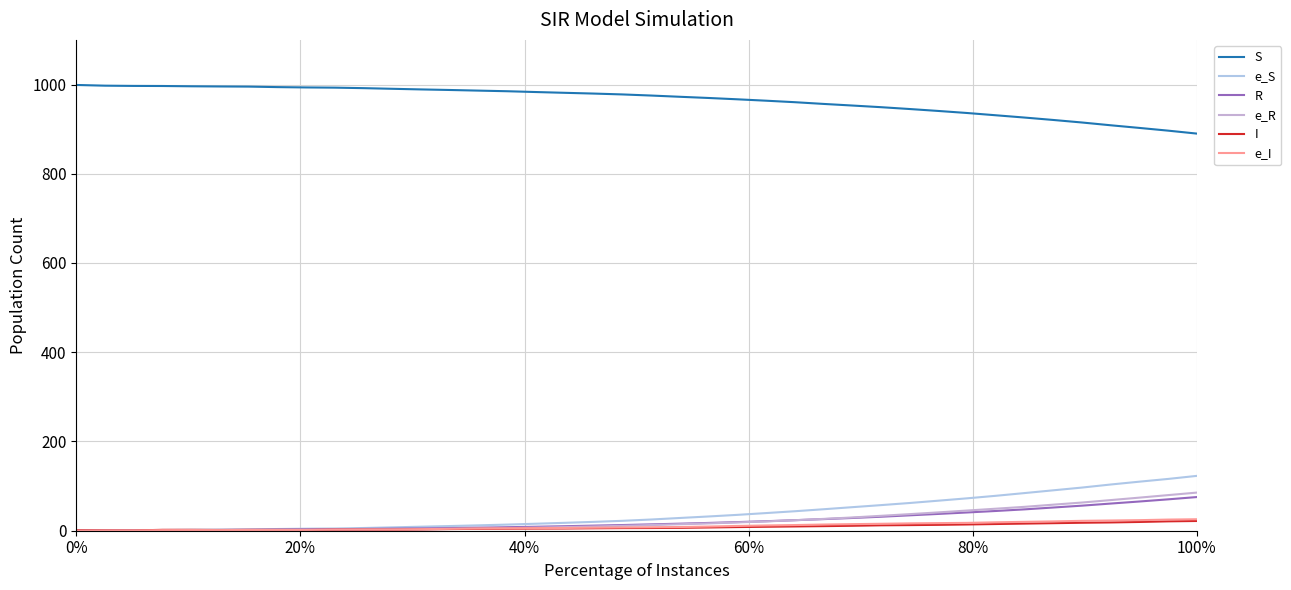

Which series has the largest range (max minus min)?

e_S